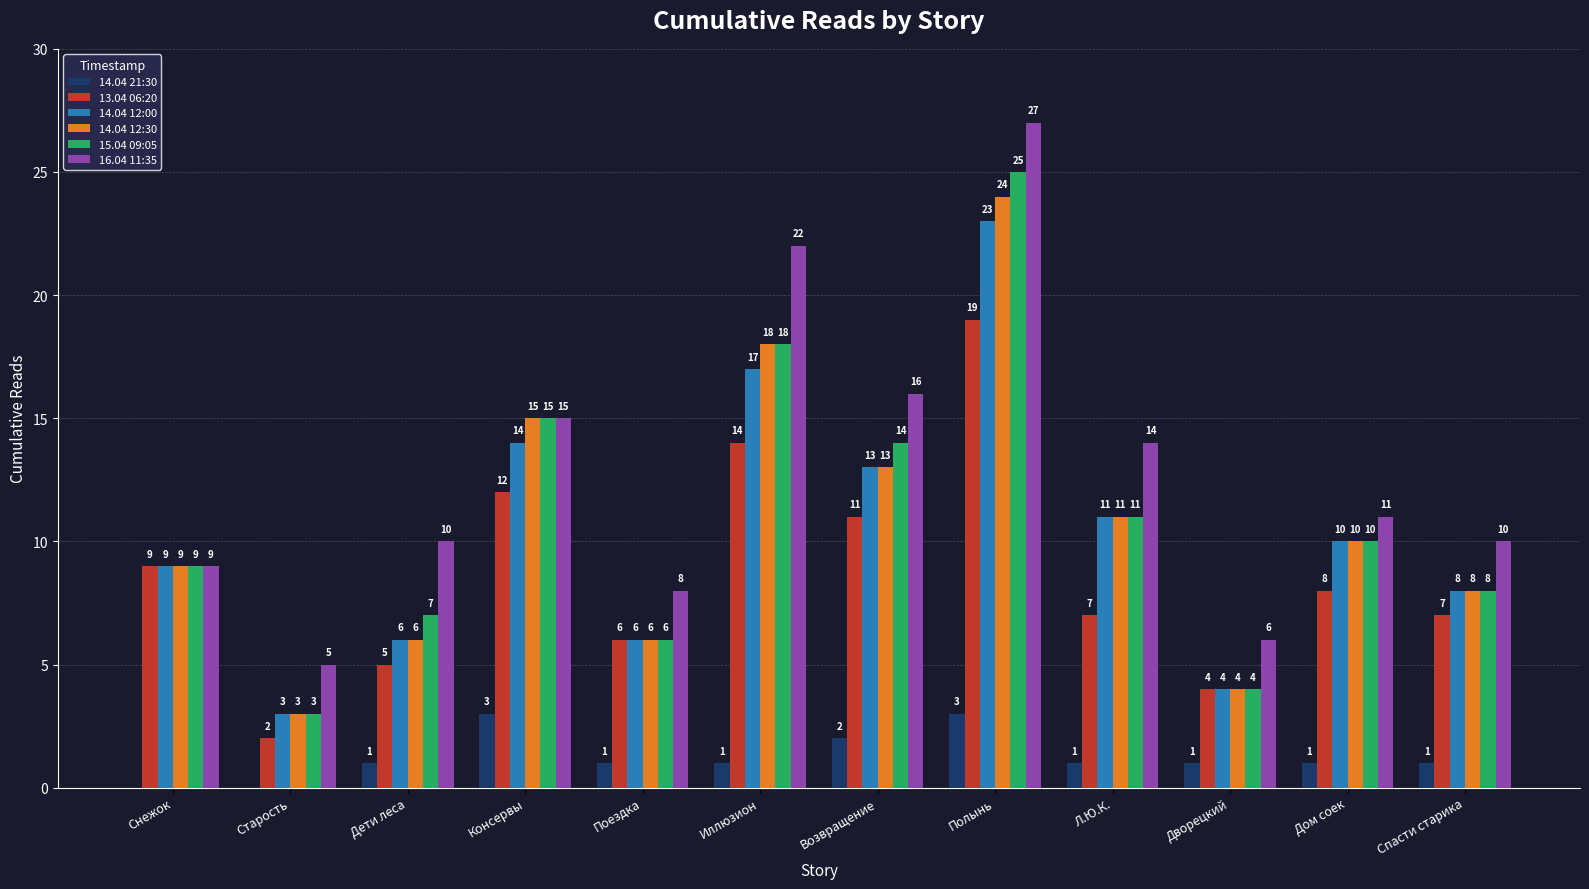

At which category does the chart reach its peak across all series?

Полынь